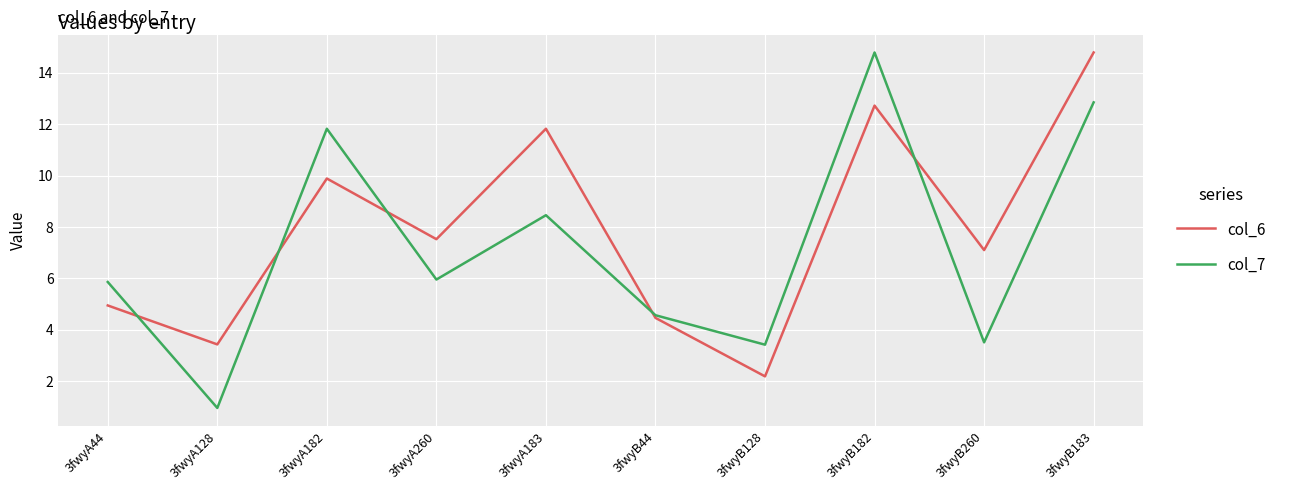

What is the difference between the col_7 values at 3fwyB128 and 3fwyA260?

2.5